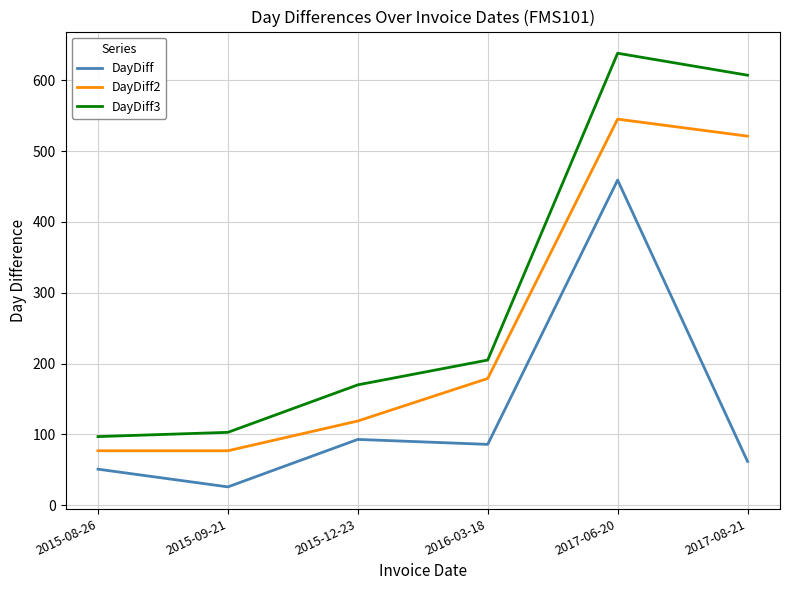

List the series in order of their peak value, lowest first.

DayDiff, DayDiff2, DayDiff3